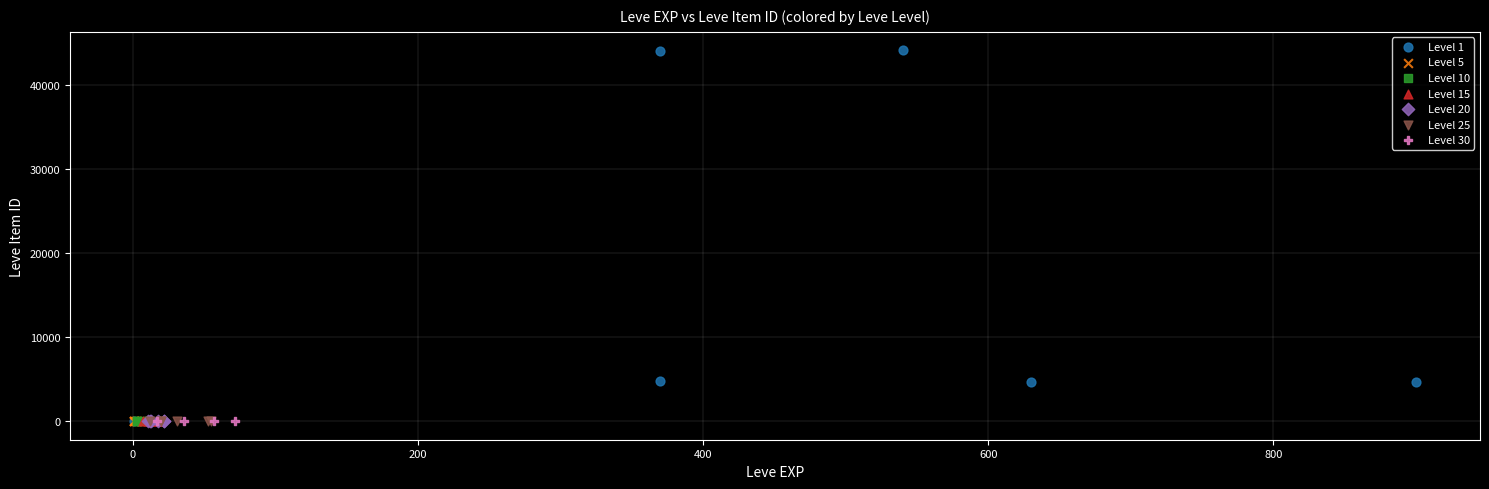

Which series reaches the maximum Y coordinate?

Level 1